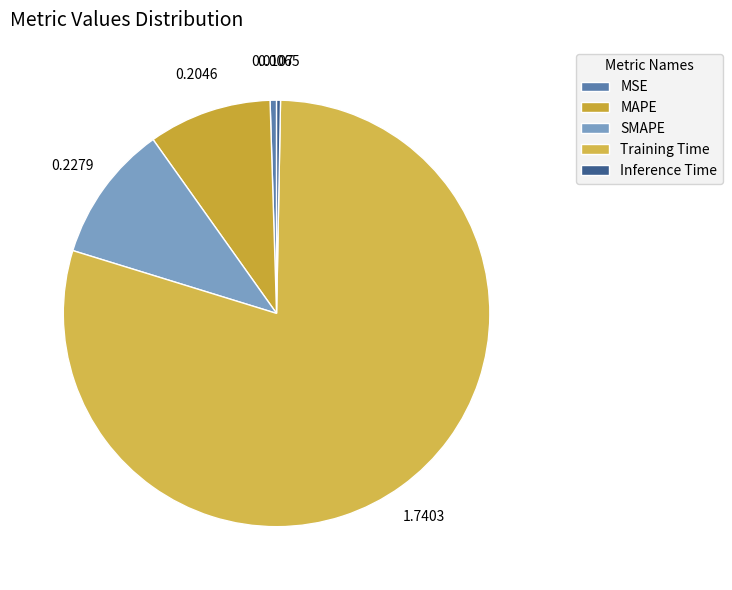

Is it true that Training Time is 91% of the pie?

False